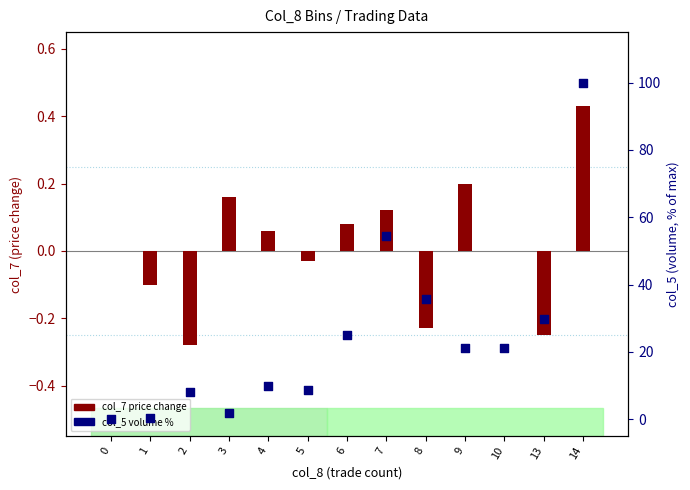

Is the value of col_5 (volume %) at 8 greater than the value of col_7 (price change) at 1?

Yes